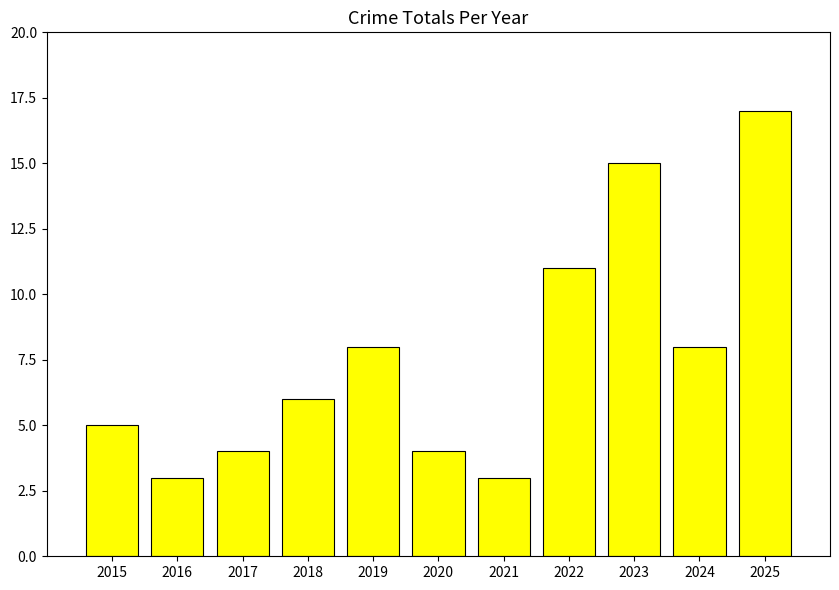

Between 2015 and 2024, which is larger?

2024